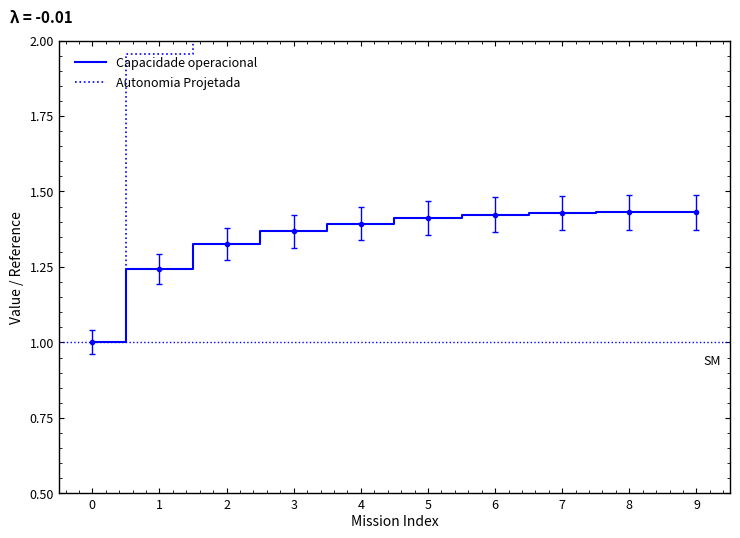

Is this an area chart (filled region under the line)?

No